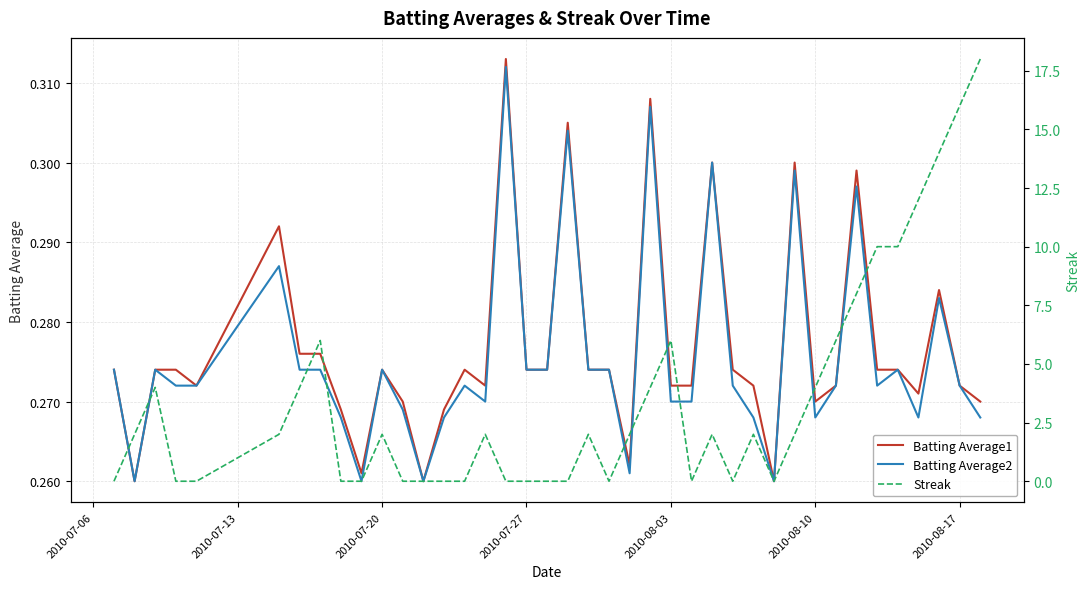

At how many categories does at least one series exceed 1?

23